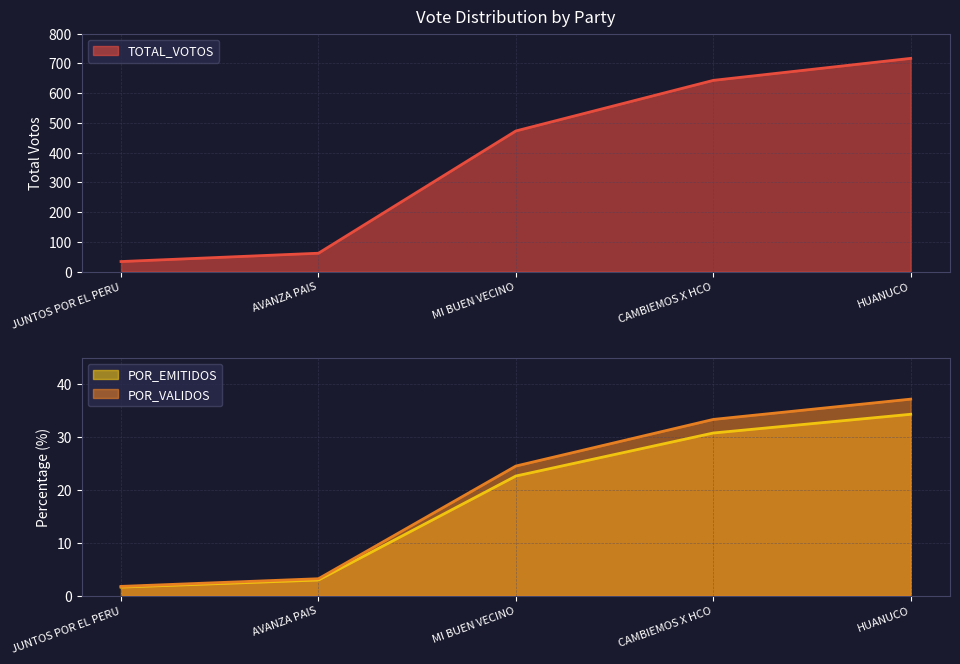

Between JUNTOS POR EL PERU and MI BUEN VECINO, which series saw the biggest shift?

TOTAL_VOTOS